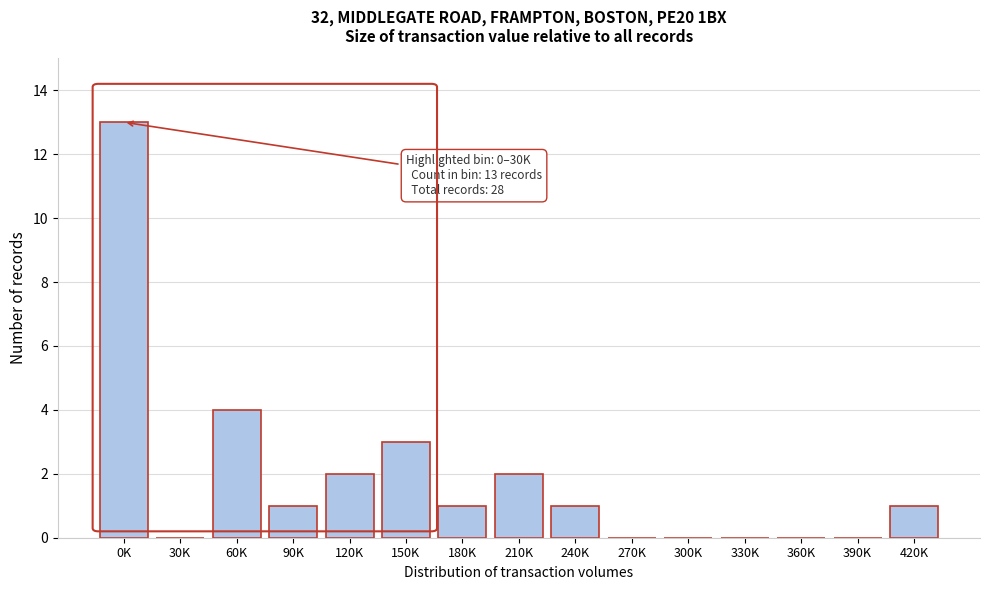

Reading left to right, extract all data points from this chart.

0K=13	30K=0	60K=4	90K=1	120K=2	150K=3	180K=1	210K=2	240K=1	270K=0	300K=0	330K=0	360K=0	390K=0	420K=1